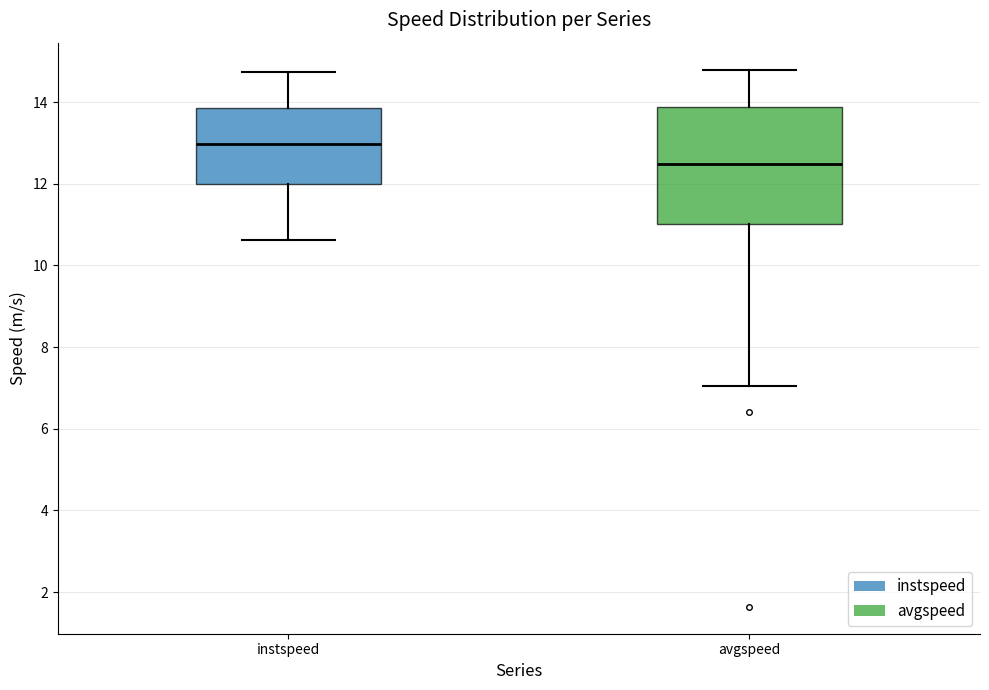

Which box has the lowest median line?

avgspeed